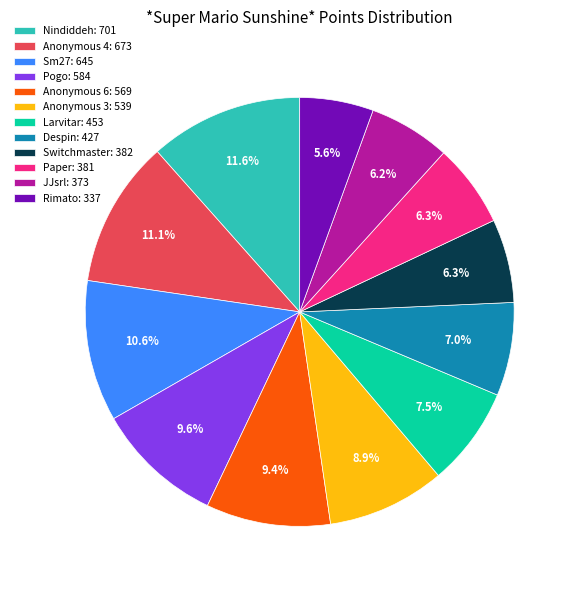

True or false: Switchmaster accounts for 6% of the total.

True